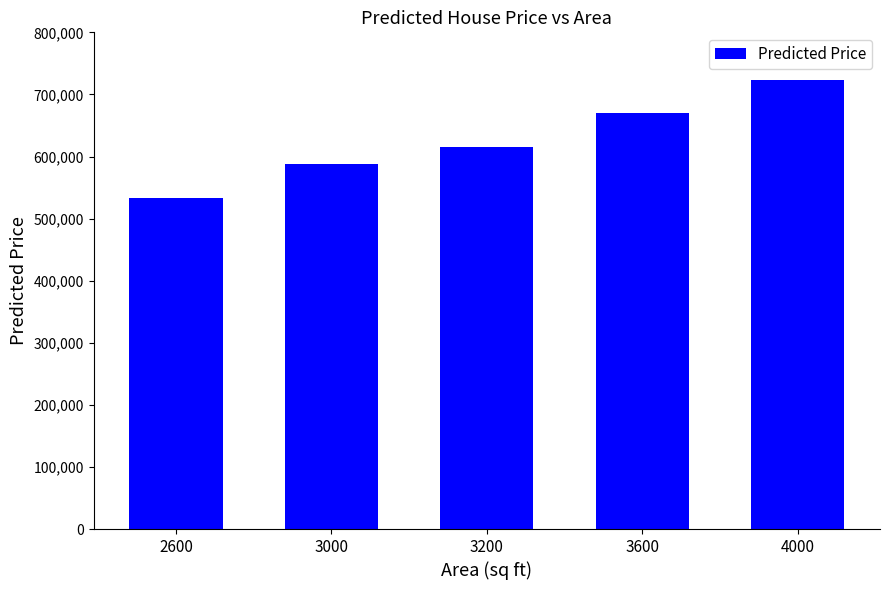

True or false: the data shows 723776 at 4000.

True